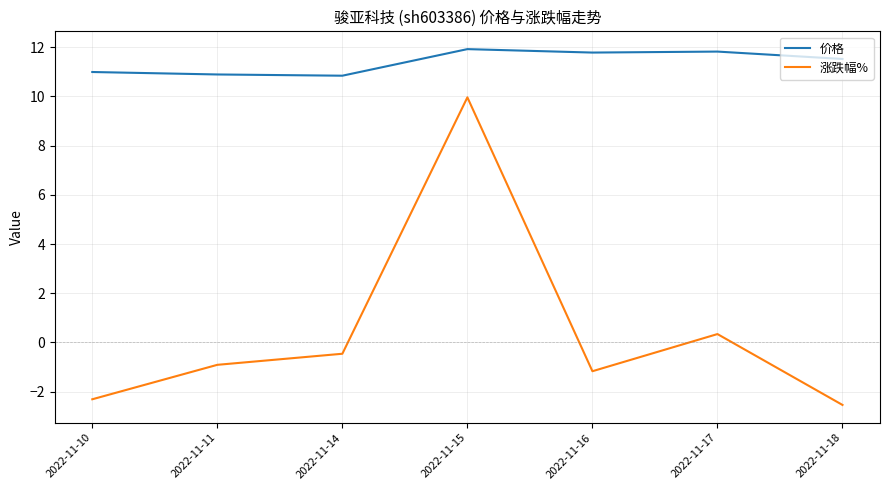

Is it true that 涨跌幅% equals -1.4 at 2022-11-10?

False